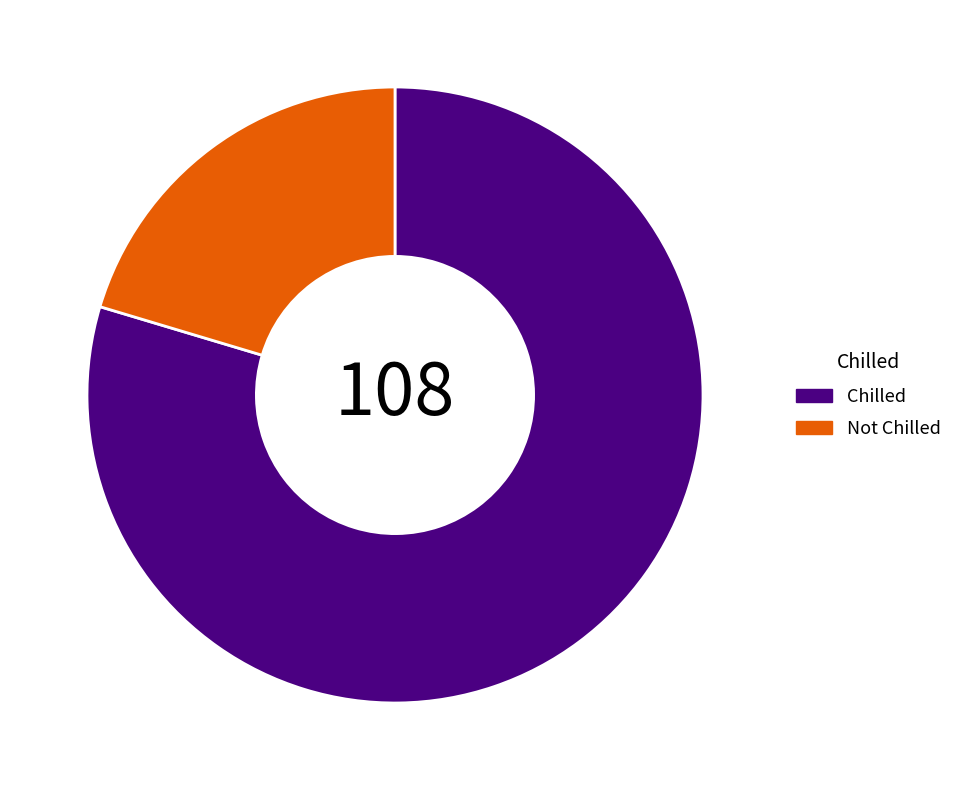

Approximately how many times larger is the value at Chilled compared to Not Chilled?

3.9